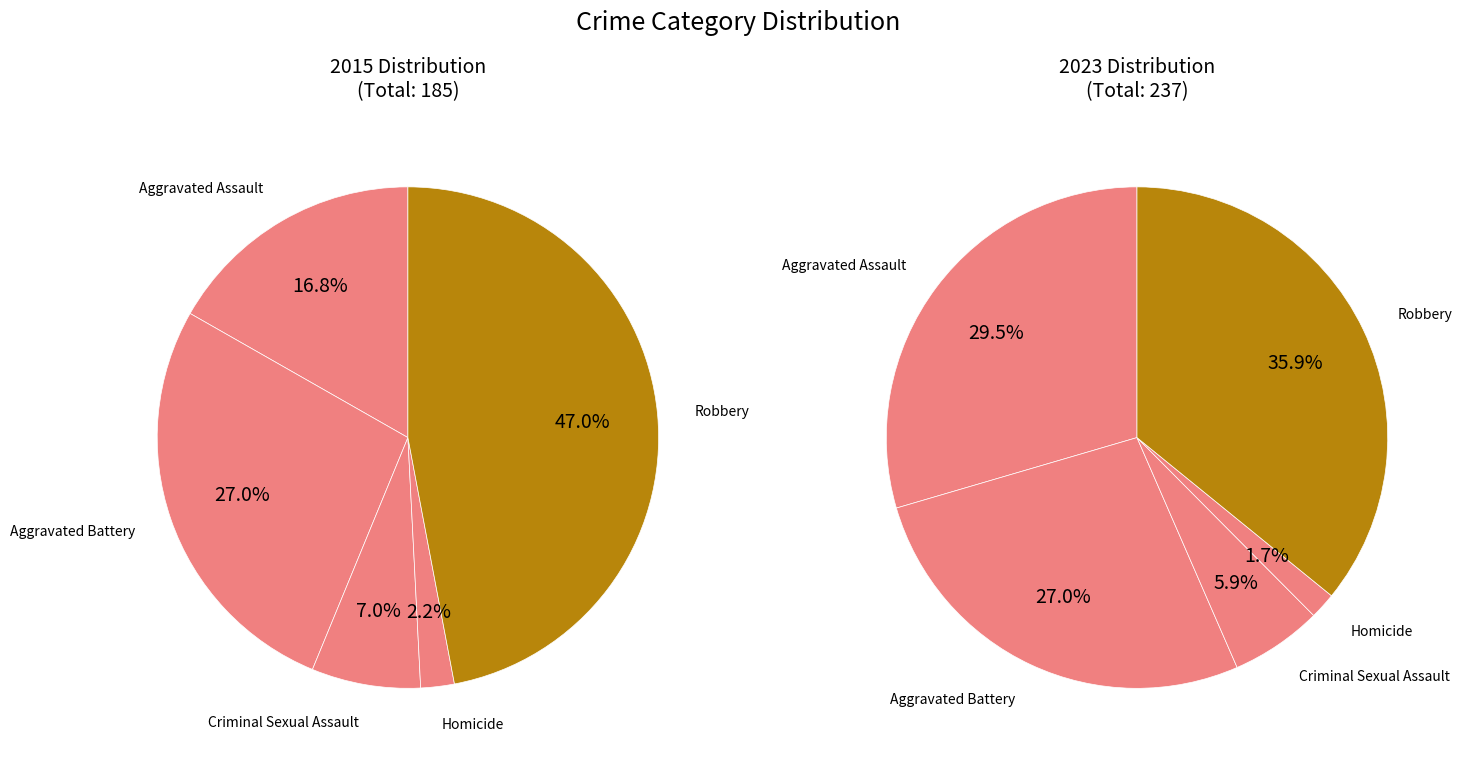

To the nearest percent, what percentage of the pie is Aggravated Battery?

27%